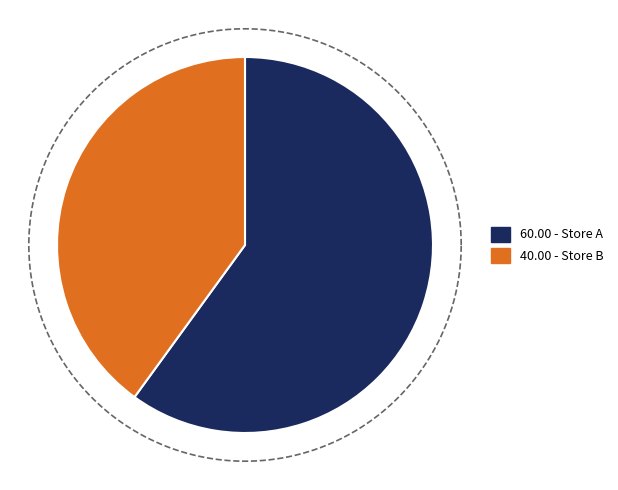

How many segments does this pie chart have?

2